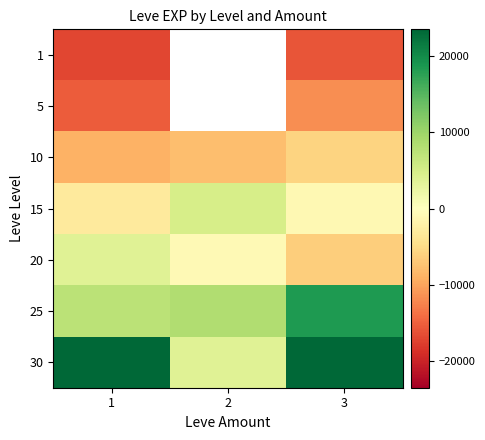

What is the total value across all series at 3?

1429.5